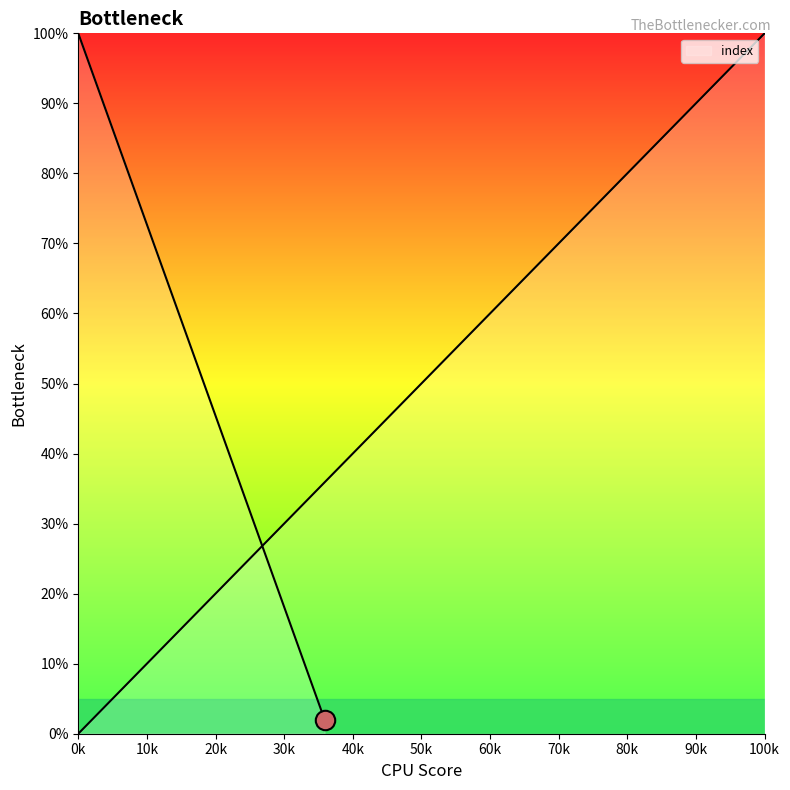

What is the sum of the values at 11 and 12?

59.0